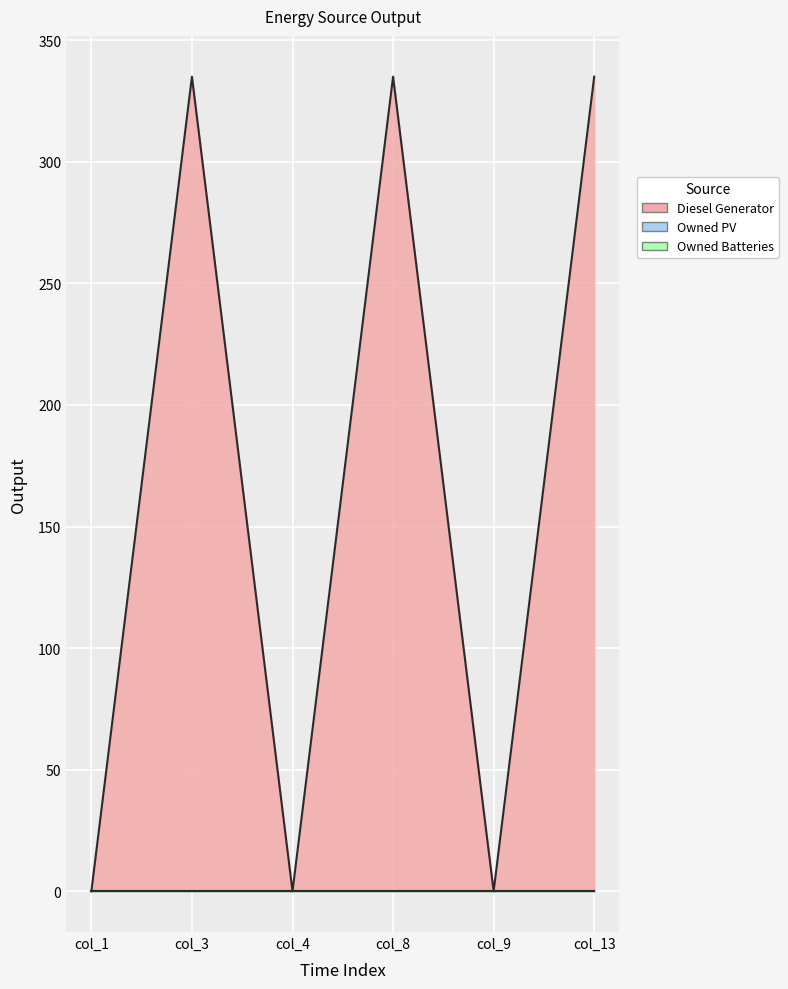

Reading left to right, extract all data points from this chart.

Diesel Generator: col_1=0	col_3=335	col_4=0	col_8=335	col_9=0	col_13=335
Owned PV: col_1=0	col_3=0	col_4=0	col_8=0	col_9=0	col_13=0
Owned Batteries: col_1=0	col_3=0	col_4=0	col_8=0	col_9=0	col_13=0